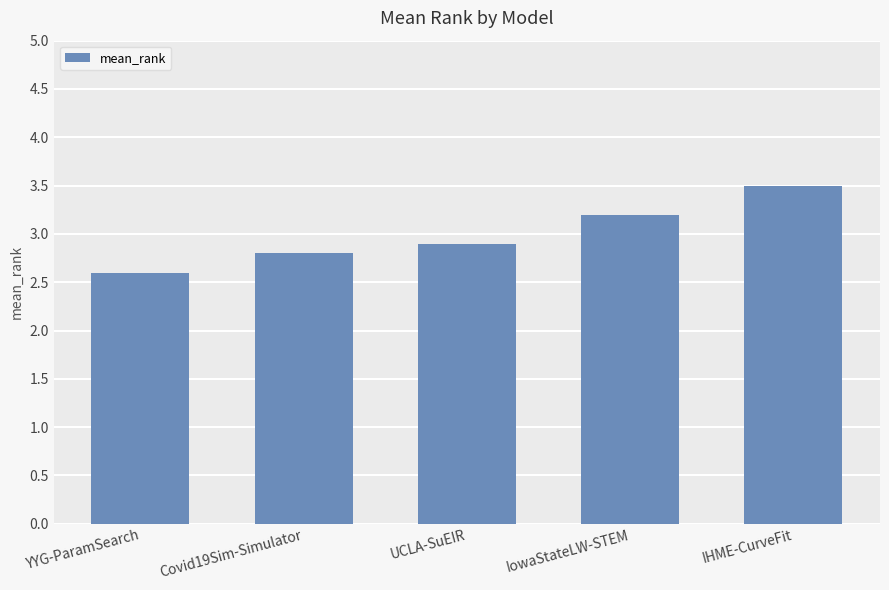

Which label corresponds to the smallest value in the chart?

YYG-ParamSearch